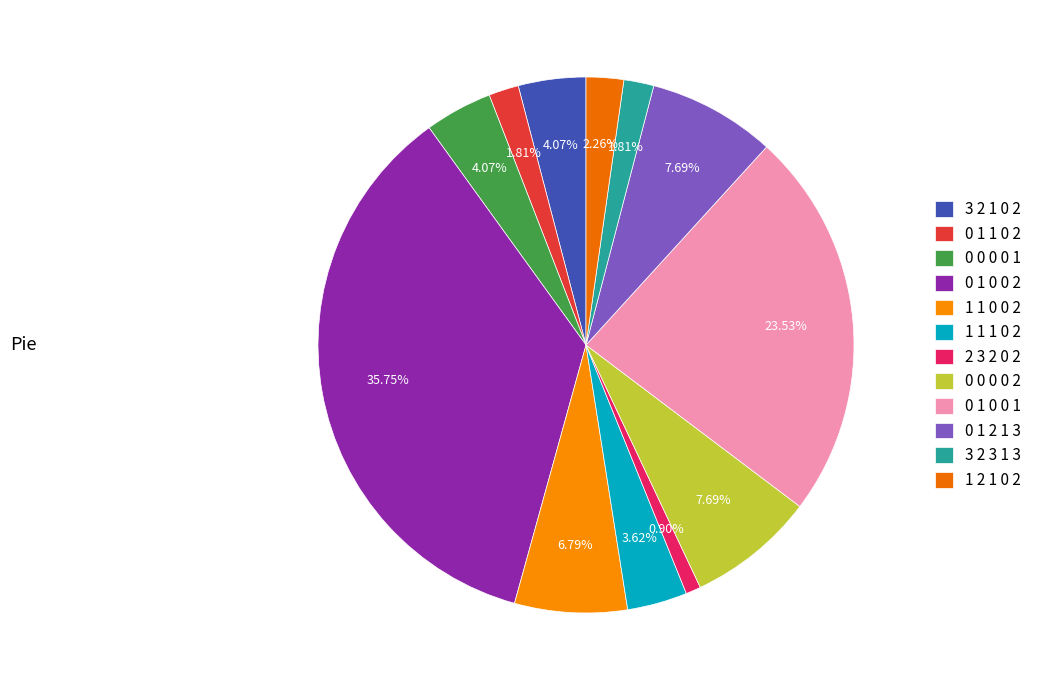

What is the change in value from 0 1 2 1 3 to 1 2 1 0 2?

-12